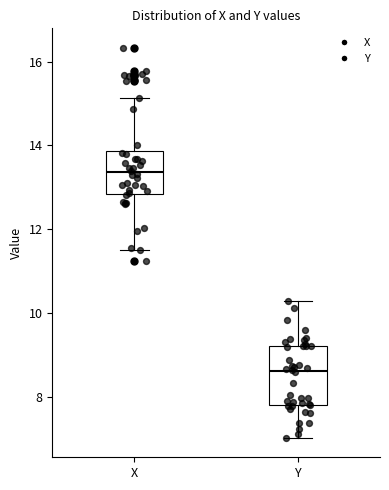

Which box's median line is the lowest?

Y